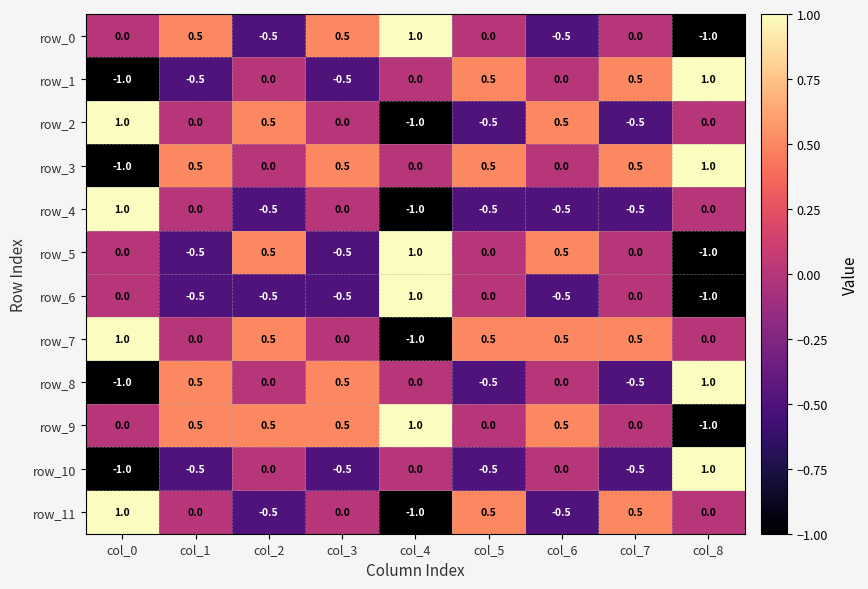

Reading right to left, list all the values displayed in this chart.

row_0: -1.0	0.0	-0.5	0.0	1.0	0.5	-0.5	0.5	0.0
row_1: 1.0	0.5	0.0	0.5	0.0	-0.5	0.0	-0.5	-1.0
row_2: 0.0	-0.5	0.5	-0.5	-1.0	0.0	0.5	0.0	1.0
row_3: 1.0	0.5	0.0	0.5	0.0	0.5	0.0	0.5	-1.0
row_4: 0.0	-0.5	-0.5	-0.5	-1.0	0.0	-0.5	0.0	1.0
row_5: -1.0	0.0	0.5	0.0	1.0	-0.5	0.5	-0.5	0.0
row_6: -1.0	0.0	-0.5	0.0	1.0	-0.5	-0.5	-0.5	0.0
row_7: 0.0	0.5	0.5	0.5	-1.0	0.0	0.5	0.0	1.0
row_8: 1.0	-0.5	0.0	-0.5	0.0	0.5	0.0	0.5	-1.0
row_9: -1.0	0.0	0.5	0.0	1.0	0.5	0.5	0.5	0.0
row_10: 1.0	-0.5	0.0	-0.5	0.0	-0.5	0.0	-0.5	-1.0
row_11: 0.0	0.5	-0.5	0.5	-1.0	0.0	-0.5	0.0	1.0